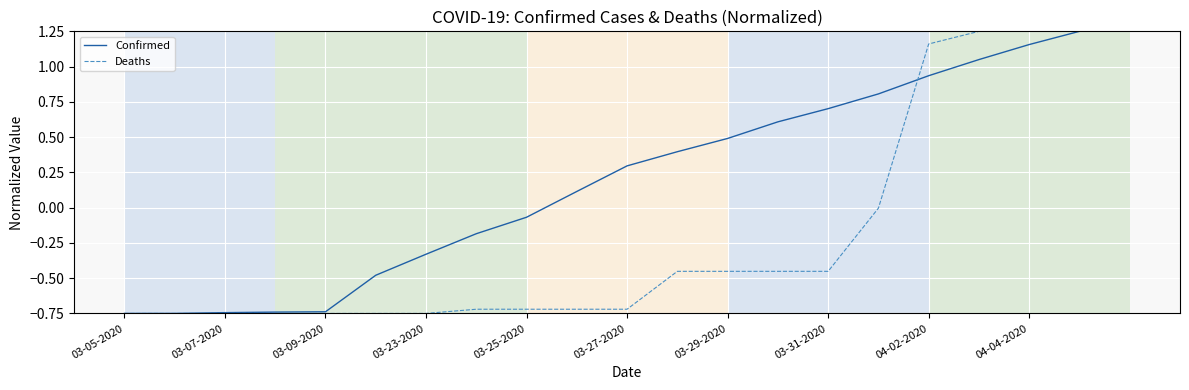

Which series has the largest total across all categories?

Confirmed